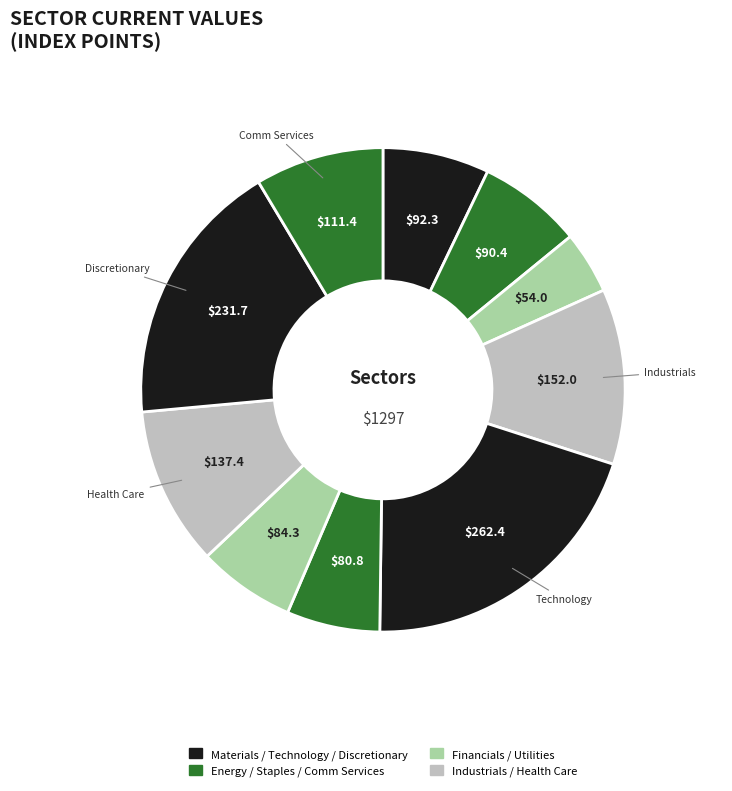

How many slices are in this pie chart?

10